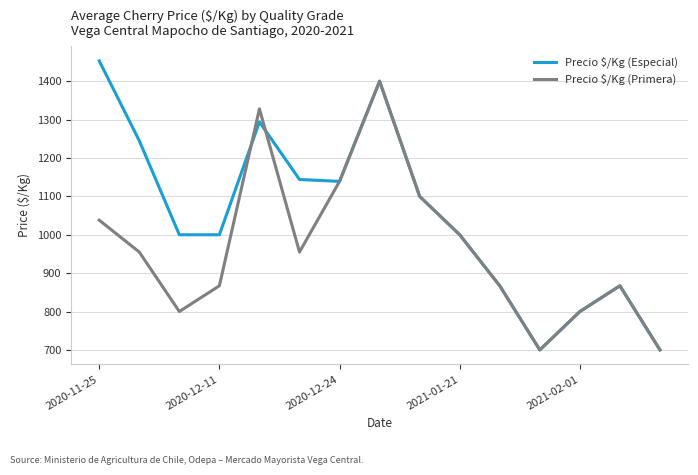

What is the minimum value shown in the chart?

700